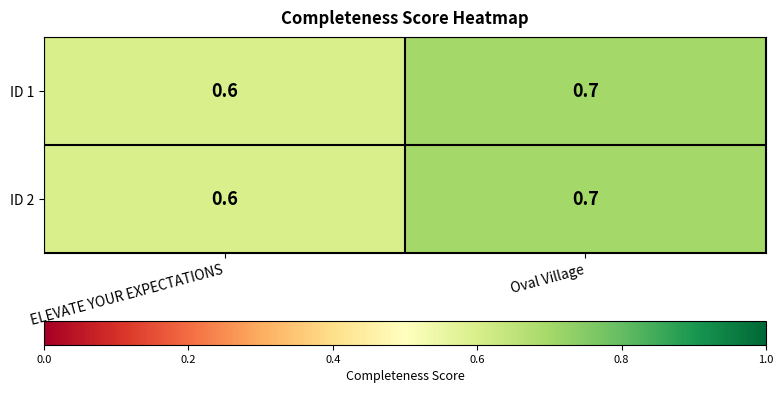

Count the number of data series in this chart.

2